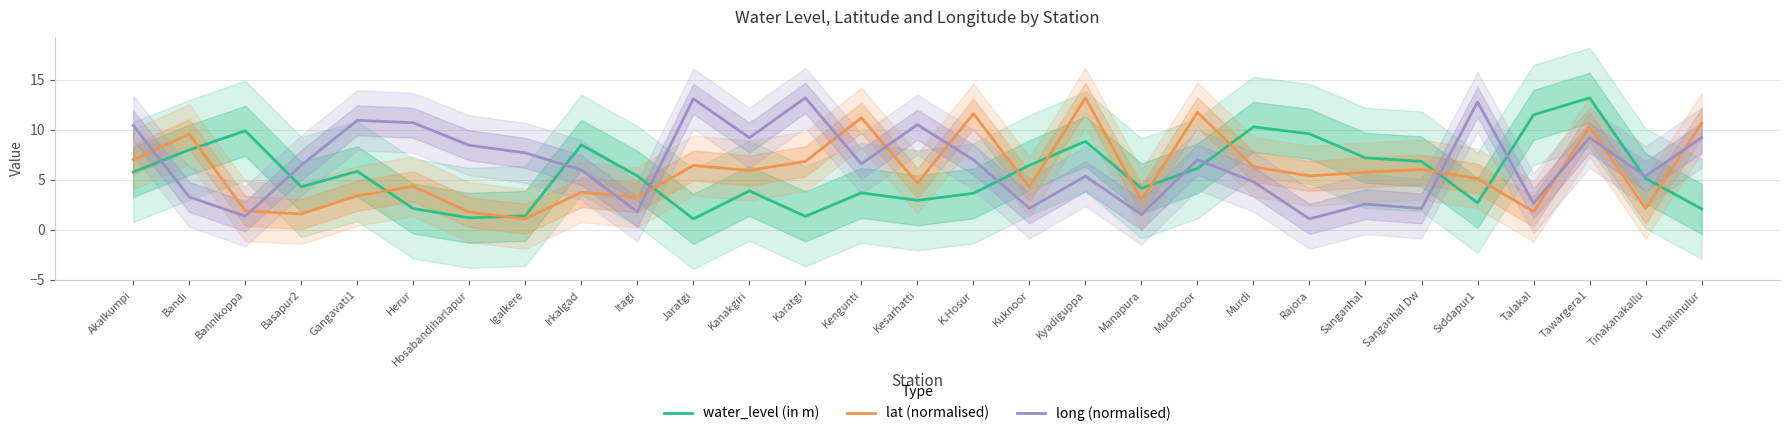

What is the label of the 17th point from the right?

Karatgi